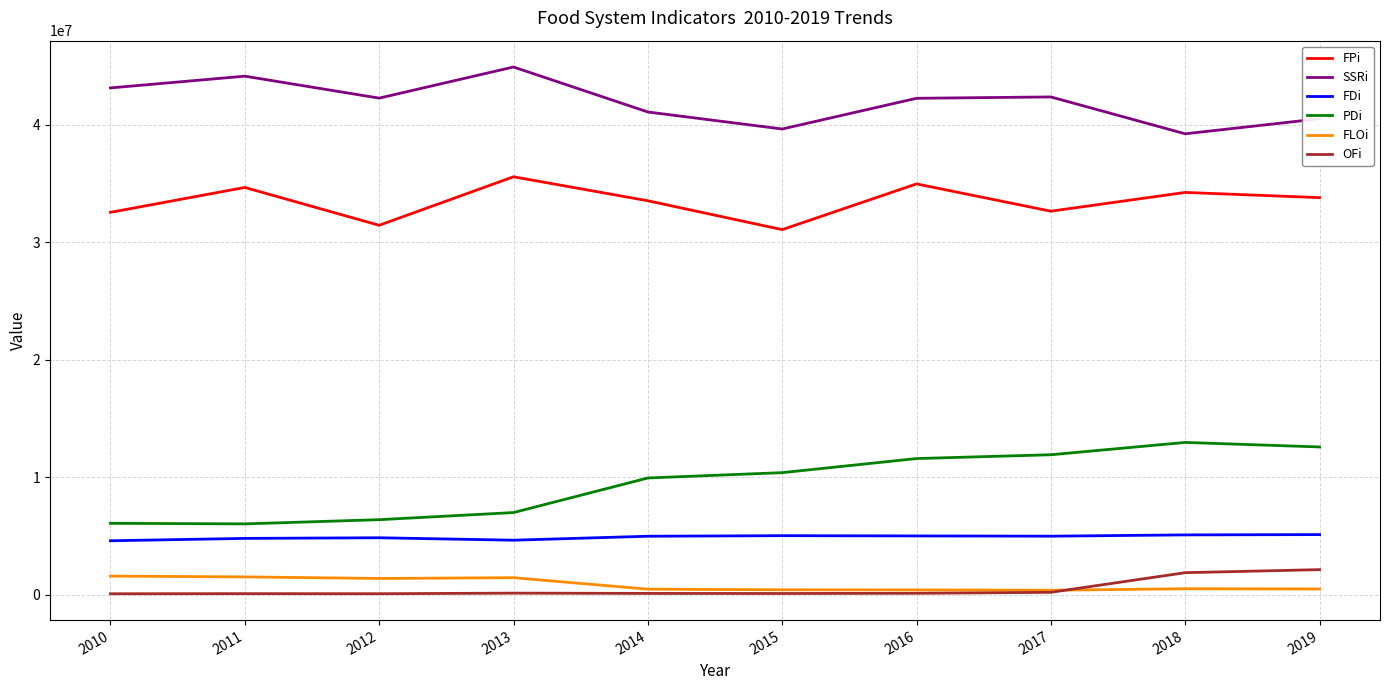

Does the chart display data point markers on the line(s)?

No